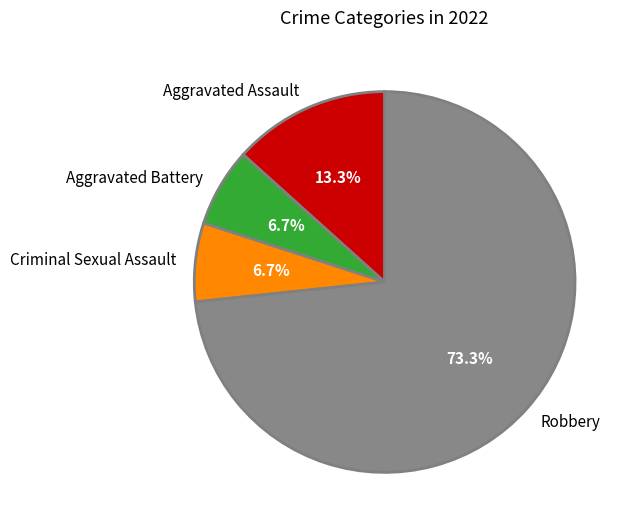

Approximately how many times larger is the value at Criminal Sexual Assault compared to Aggravated Battery?

1.0